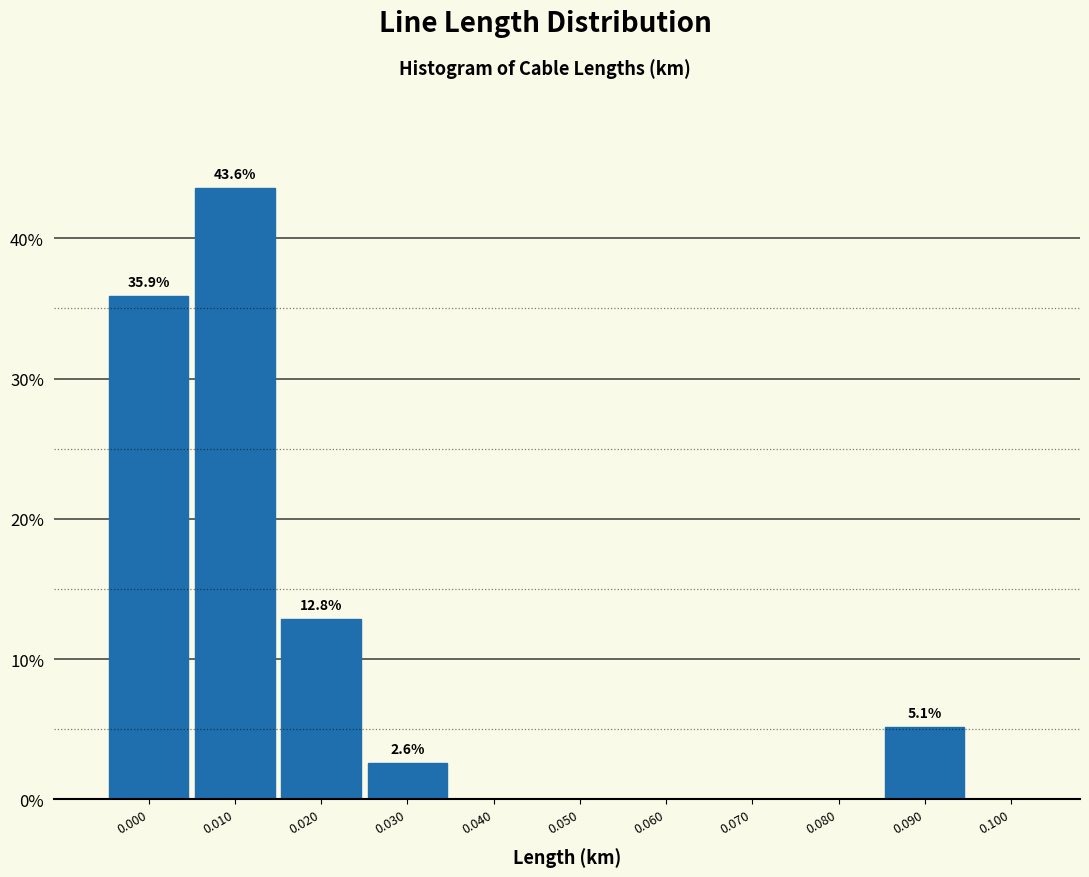

Reading right to left, what are all the values shown in this chart?

0.100=0.0	0.090=5.1	0.080=0.0	0.070=0.0	0.060=0.0	0.050=0.0	0.040=0.0	0.030=2.6	0.020=12.8	0.010=43.6	0.000=35.9